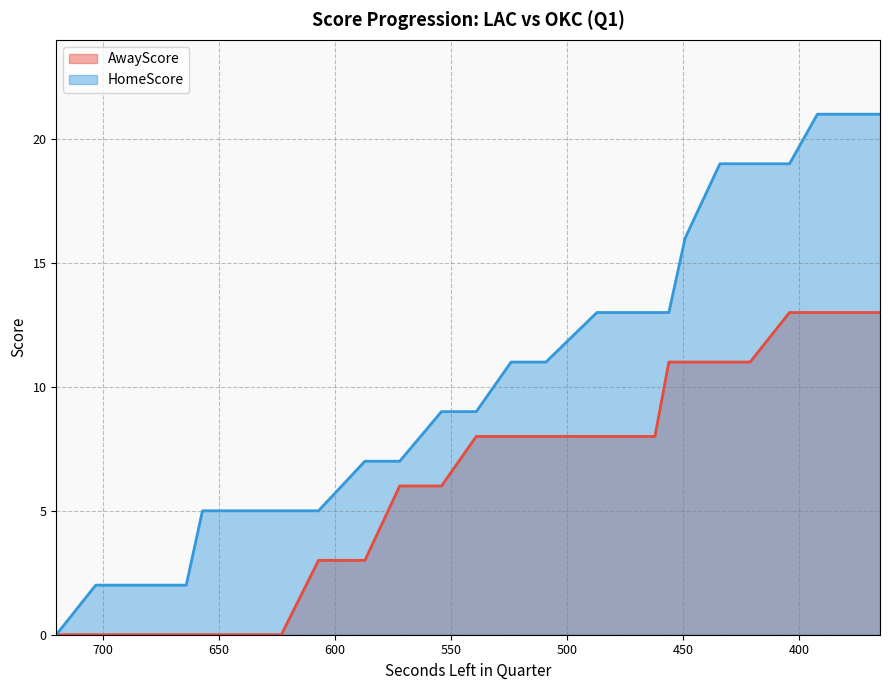

What is the value of the HomeScore point at the 22nd from the left?

16